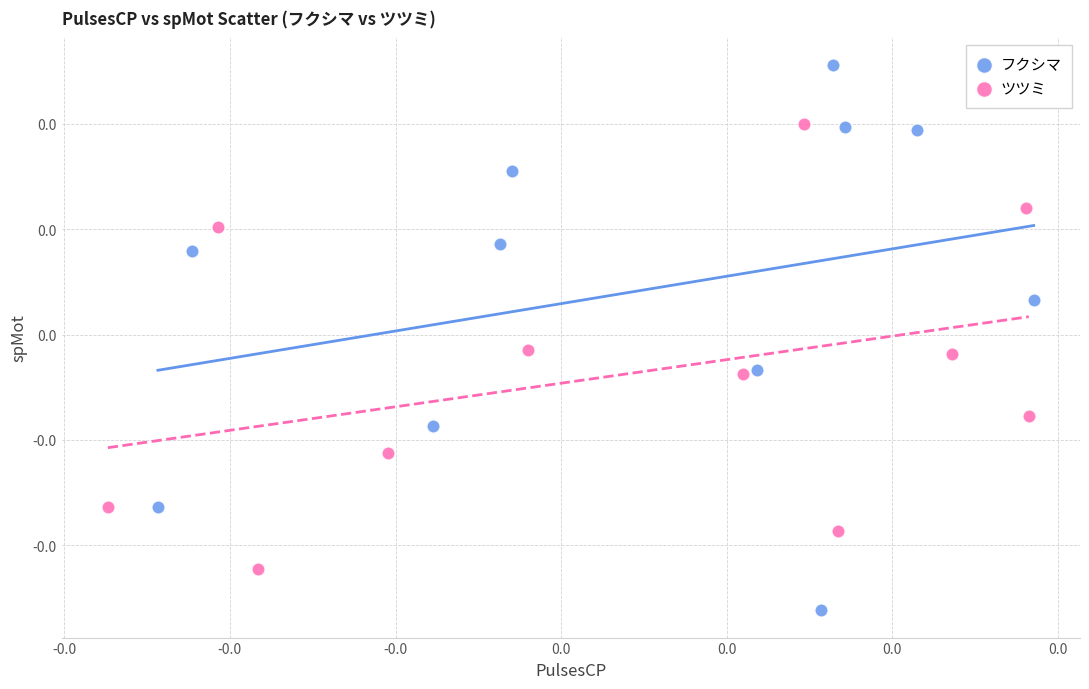

Which series reaches the maximum Y coordinate?

フクシマ